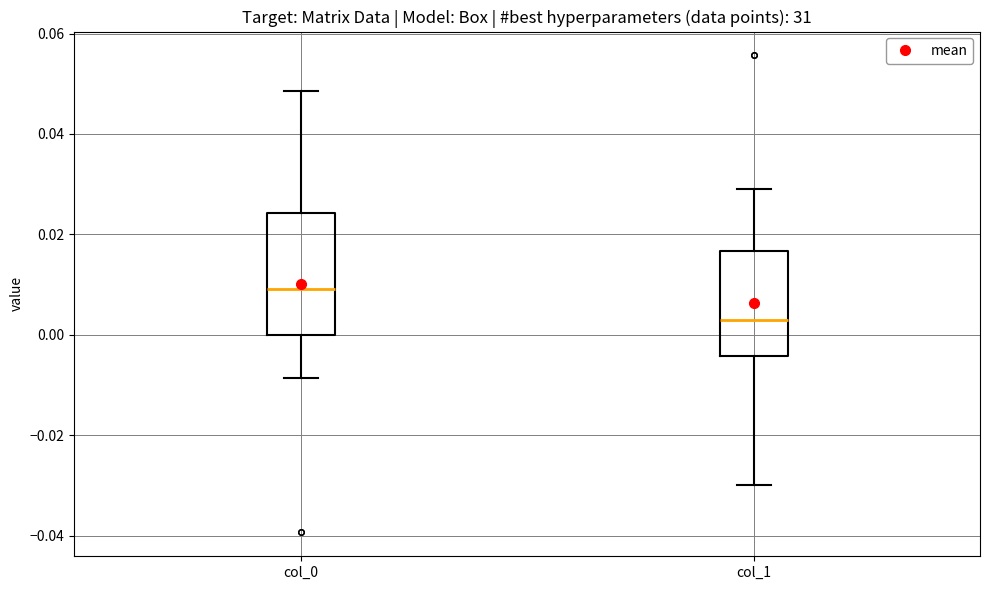

Reading left to right, transcribe this box plot: for each box, give where its median line is, the range the box spans, and where its two whiskers end, as read against the y-axis. The values are not printed on the chart, so give them approximately, as read against the axis.

col_0: median 0.010, box 0.000 to 0.024, whiskers -0.008 to 0.048
col_1: median 0.004, box -0.004 to 0.016, whiskers -0.030 to 0.030